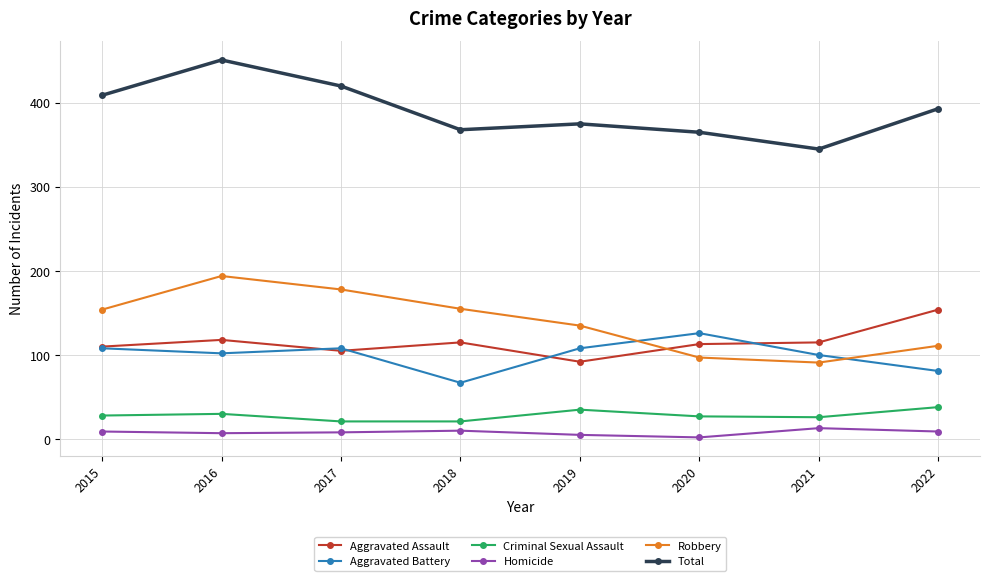

Which series has the largest range (max minus min)?

Total